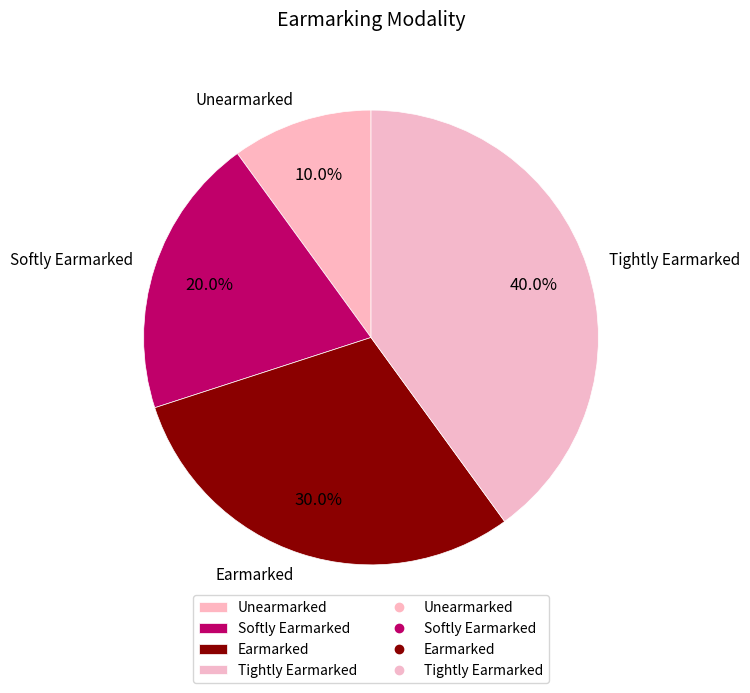

Is there any slice that represents more than half of the pie?

No